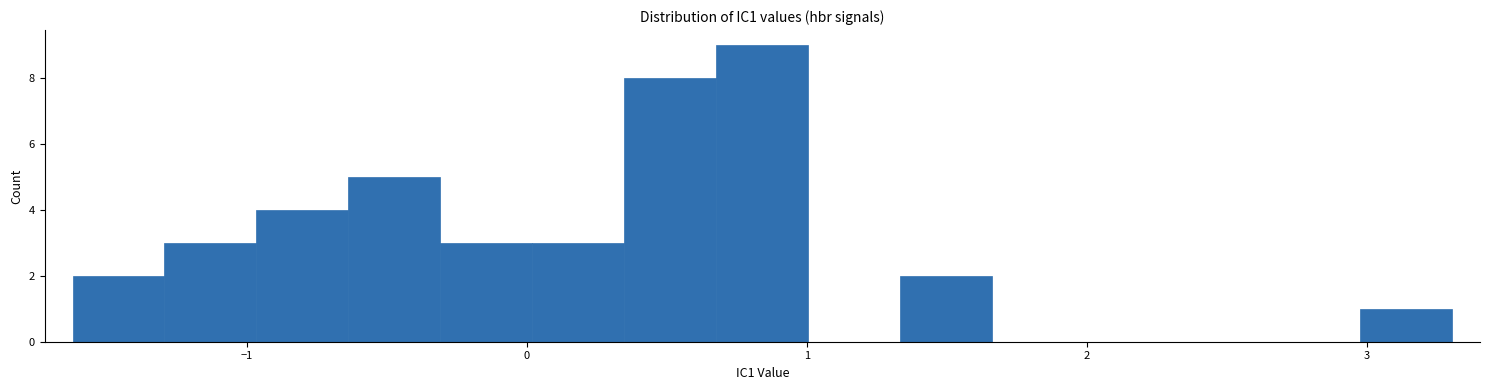

Read against the x-axis, roughly where is the centre of the tallest bar?

0.8